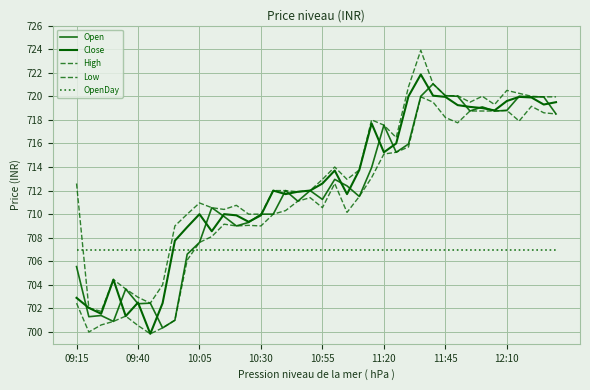

Does the chart have visible grid lines?

Yes